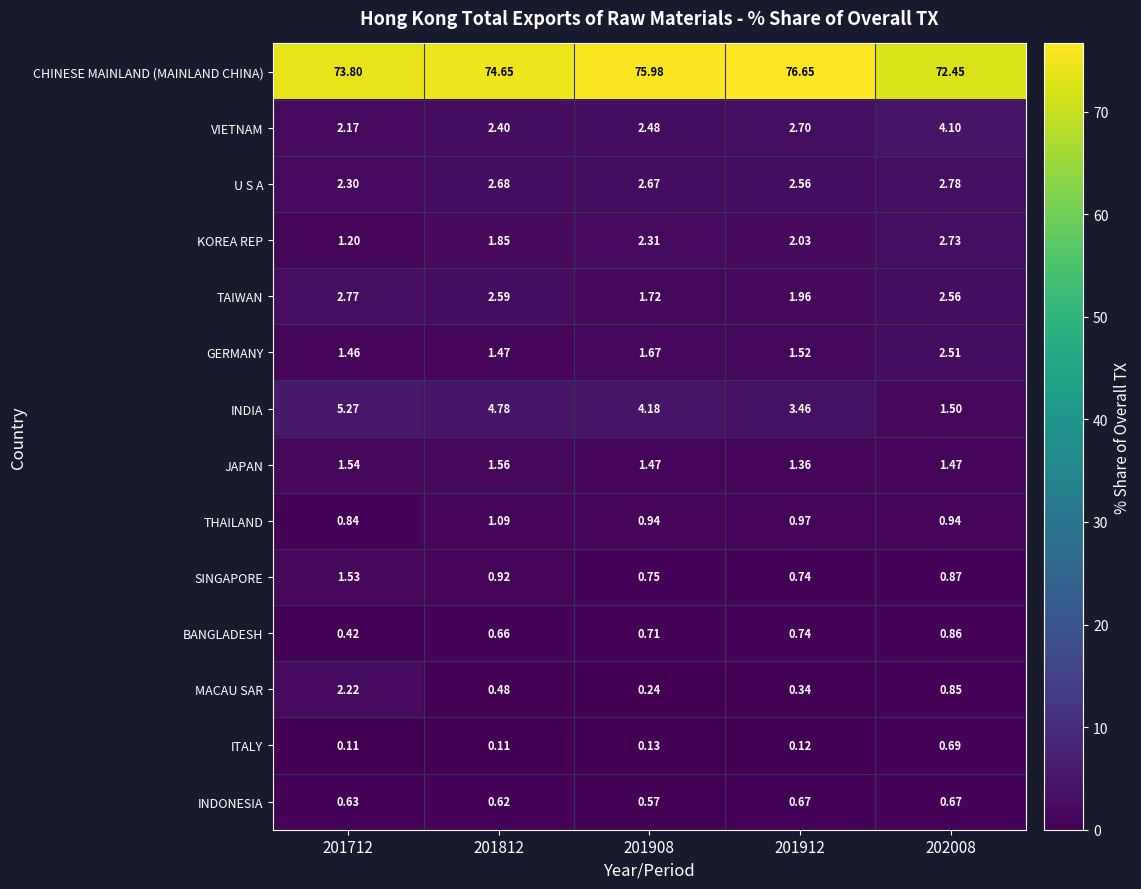

Is the value of ITALY at 201908 greater than the value of BANGLADESH at 201812?

No